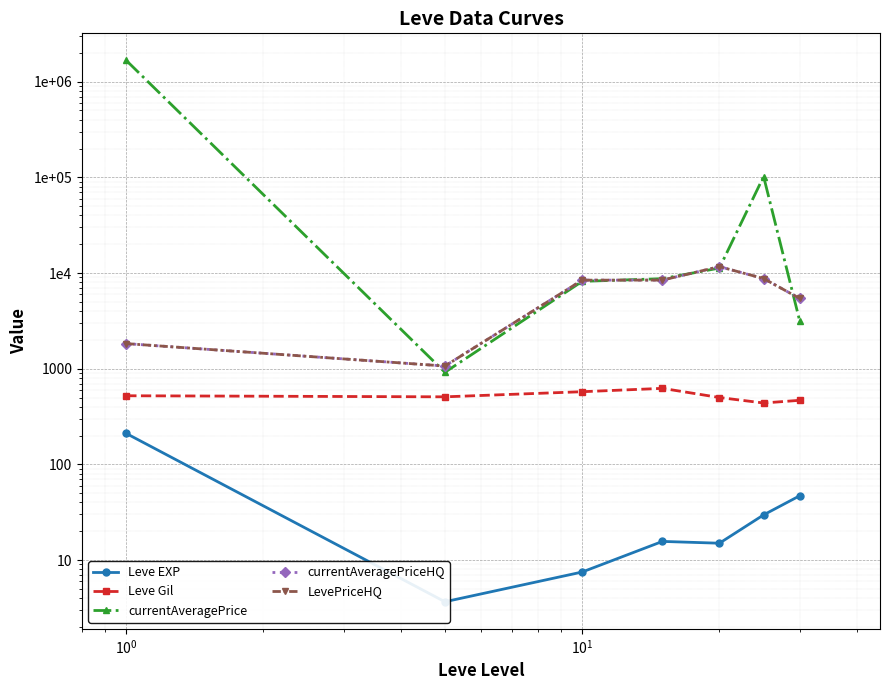

Is the value of Leve EXP at 6 greater than the value of currentAveragePrice at $\mathdefault{10^{-2}}$?

No